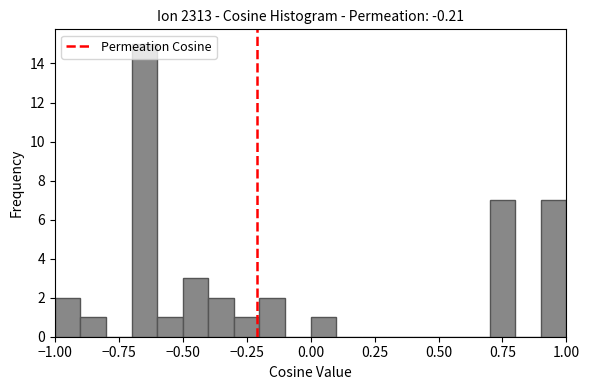

Around what value on the x-axis is the tallest bar? Give the approximate position of its centre, as read against the axis.

-0.65